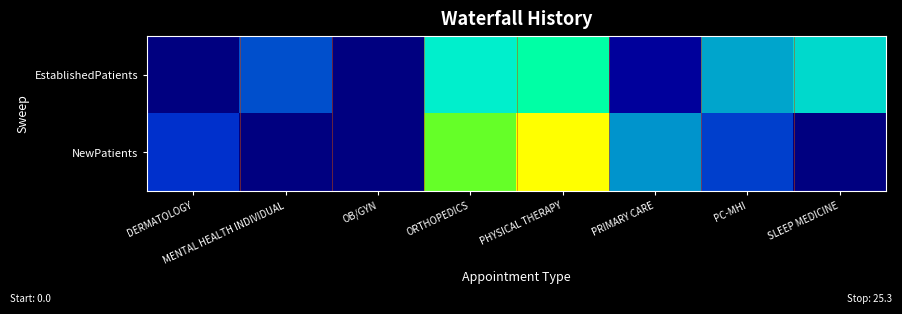

Rank the series by their average value, from highest to lowest.

EstablishedPatients, NewPatients